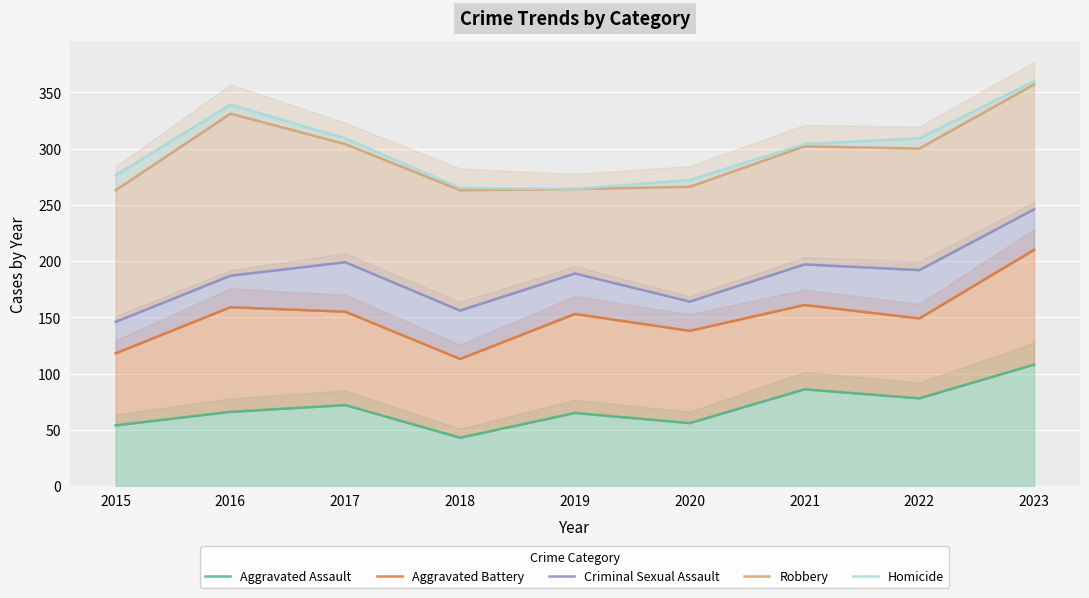

Is it true that Robbery equals 129 at 2021?

False